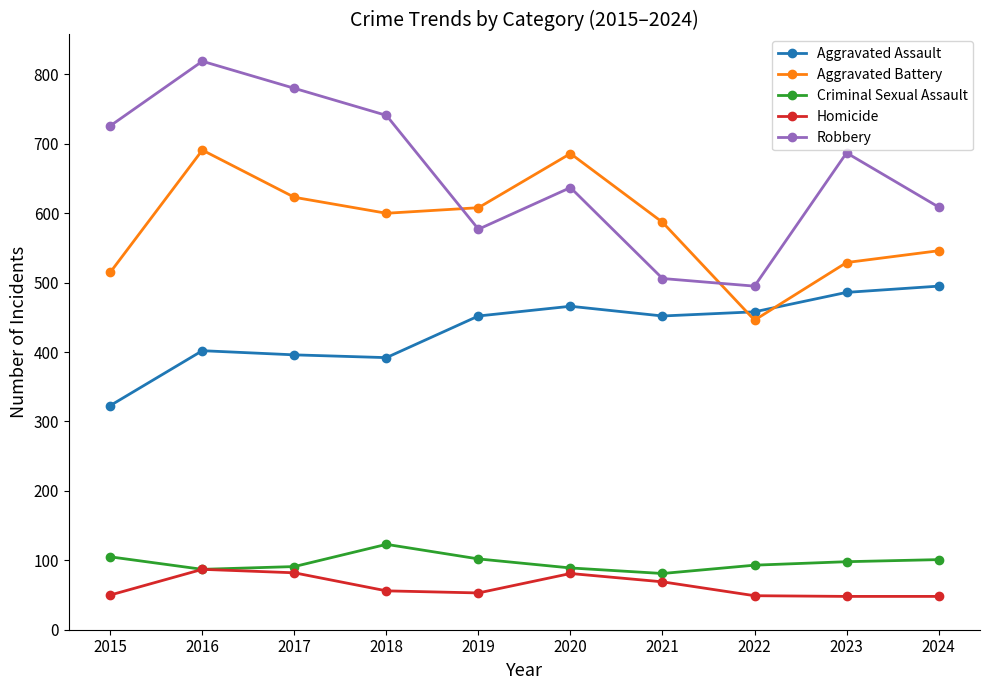

True or false: Homicide and Aggravated Battery intersect in this chart.

False